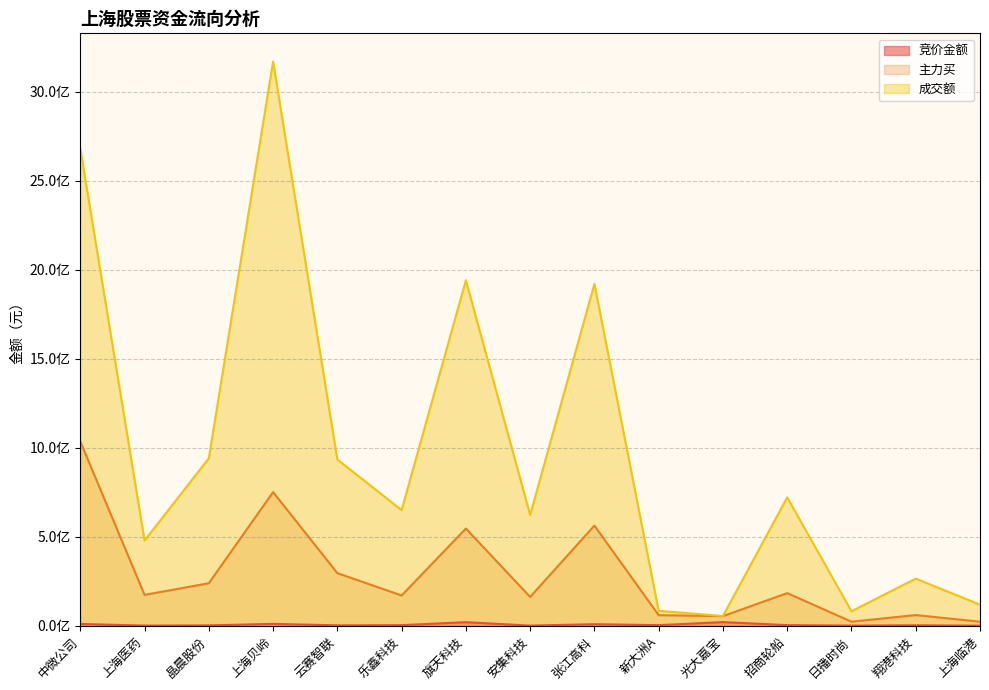

At which category does 竞价金额 reach its first local valley?

上海医药